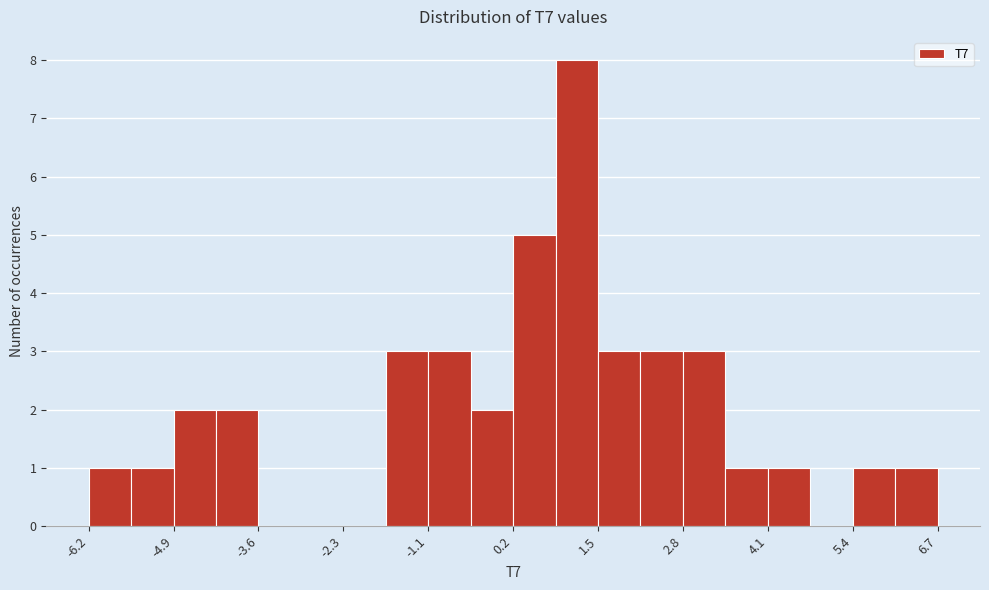

Read against the x-axis, roughly where is the centre of the tallest bar?

1.2